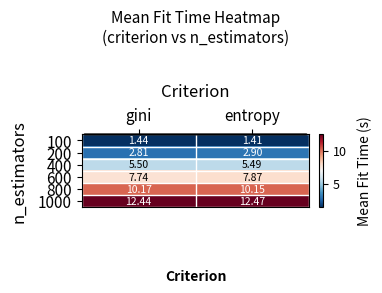

Where is 600 nearest to the value 7?

gini